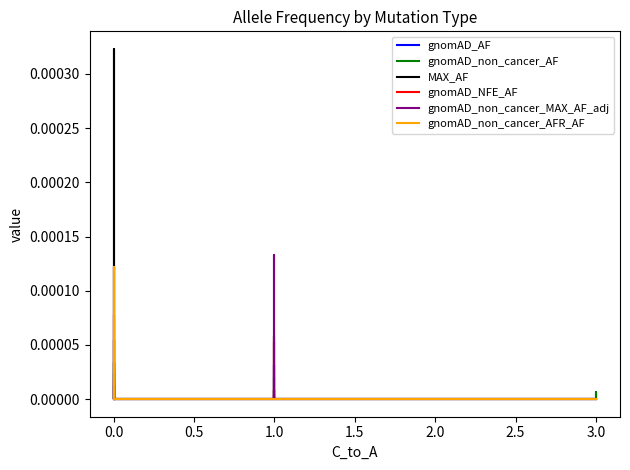

True or false: gnomAD_non_cancer_AFR_AF and gnomAD_AF cross at least once.

False